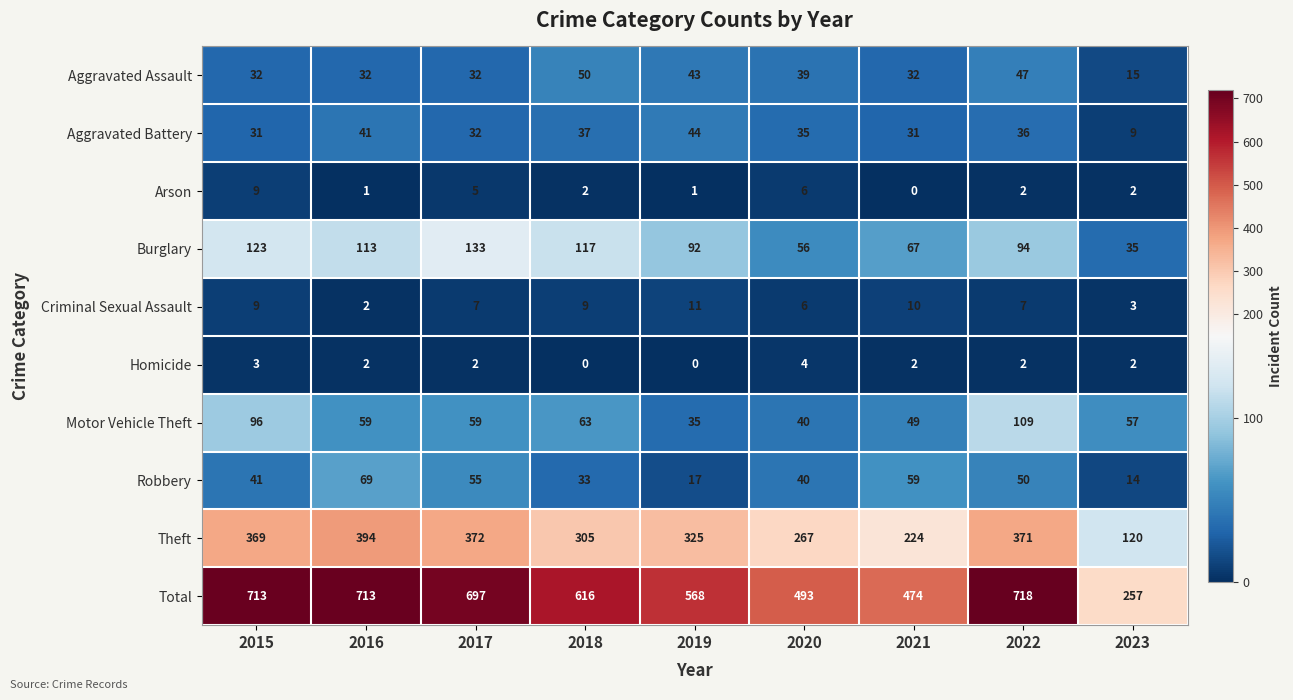

What is the total value across all series at 2021?

948